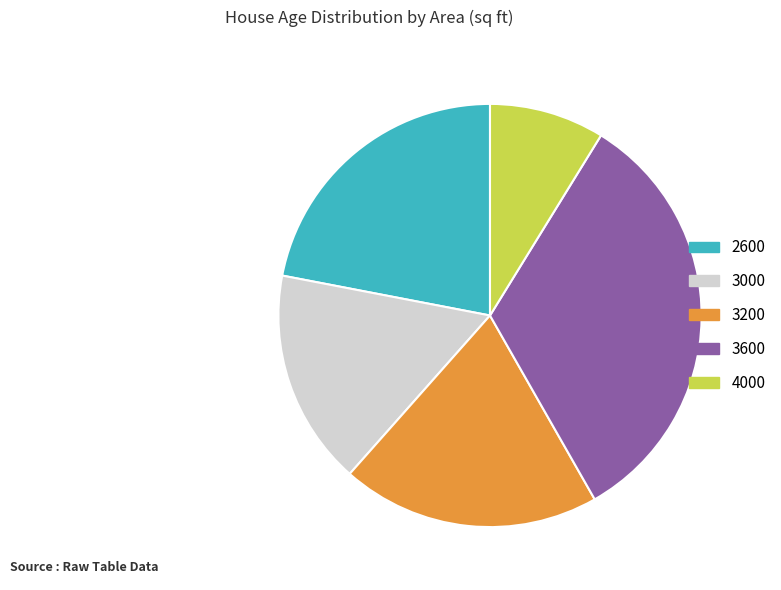

Rank the categories by value from highest to lowest.

3600, 2600, 3200, 3000, 4000